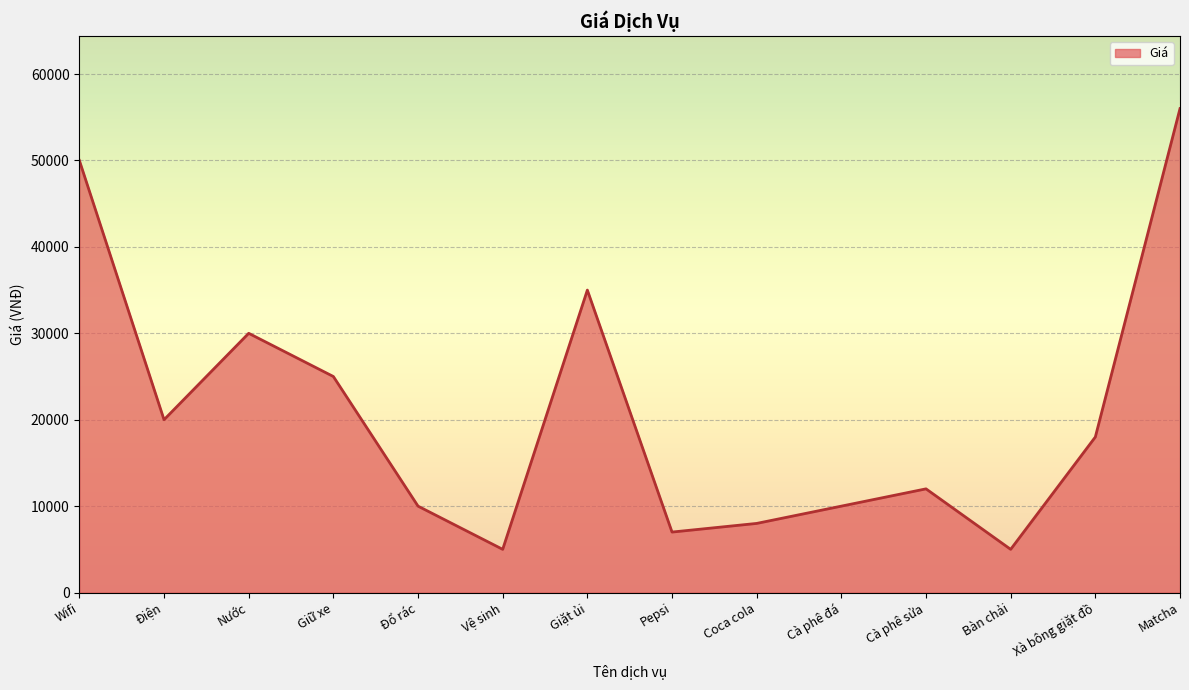

What is the greatest value displayed?

56000